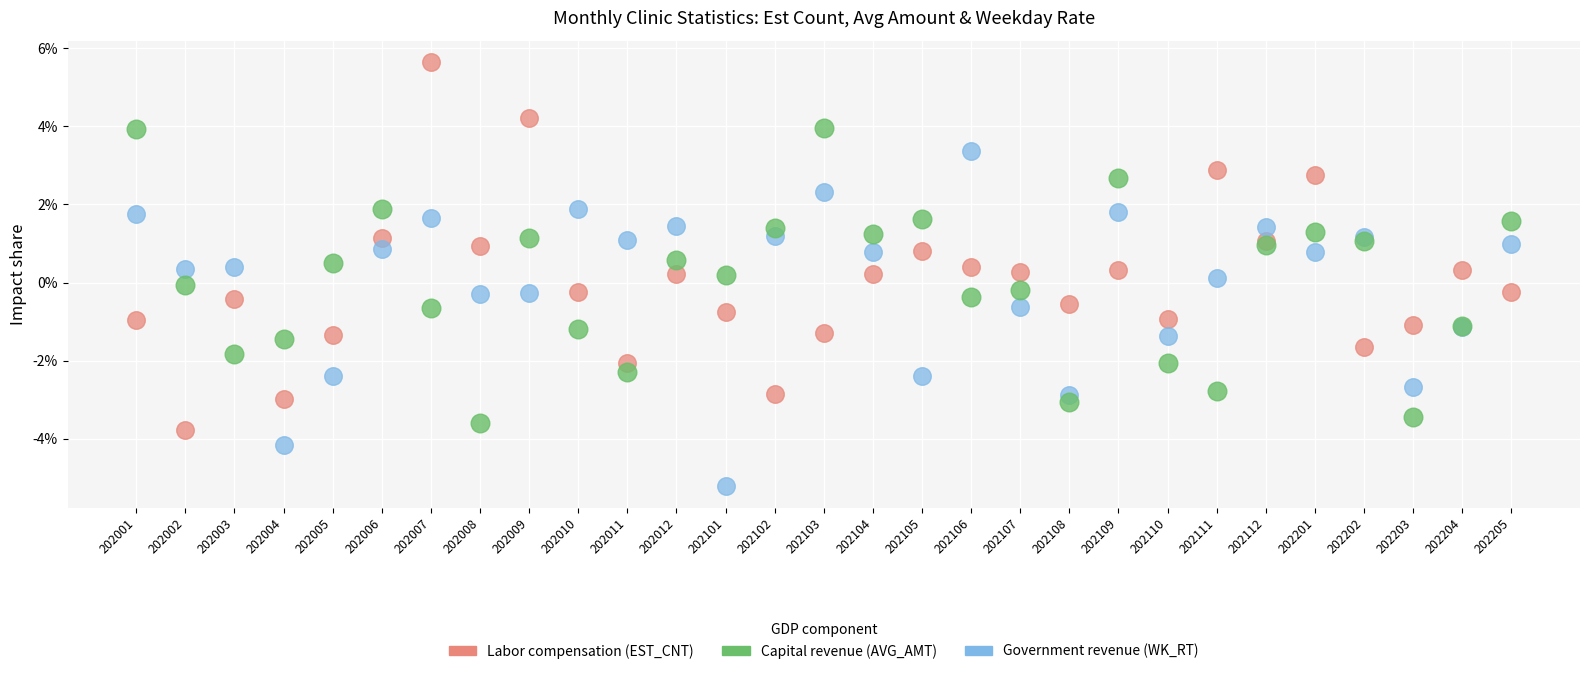

Which series has the largest Y range (max minus min)?

Labor compensation (EST_CNT)